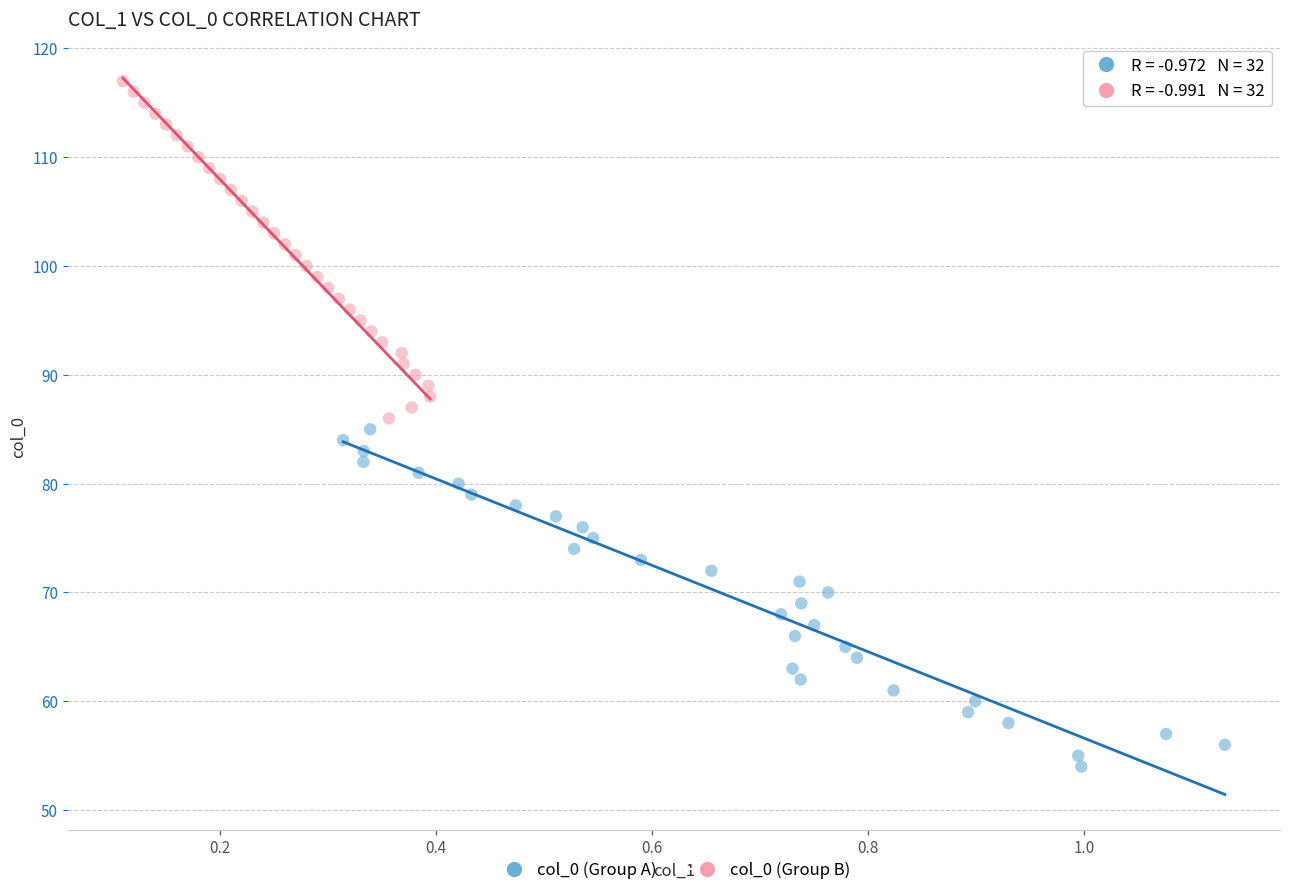

Which series contains the highest Y value?

col_0 (Group B)